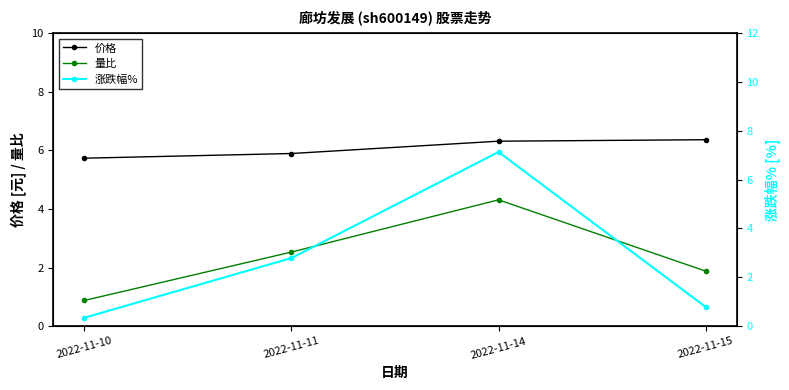

What is the average value of the 涨跌幅% series?

2.8